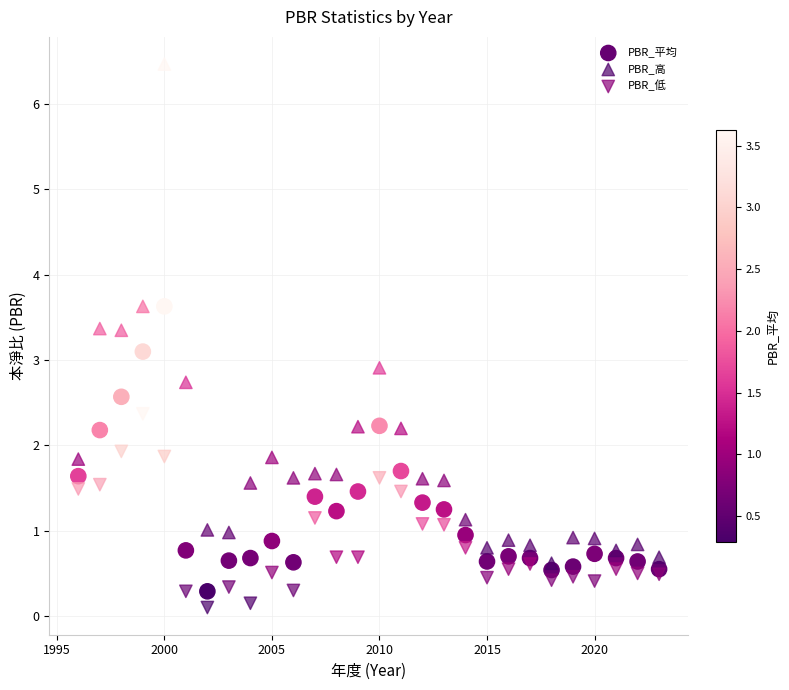

What are all the series names shown in the legend?

PBR_平均, PBR_高, PBR_低